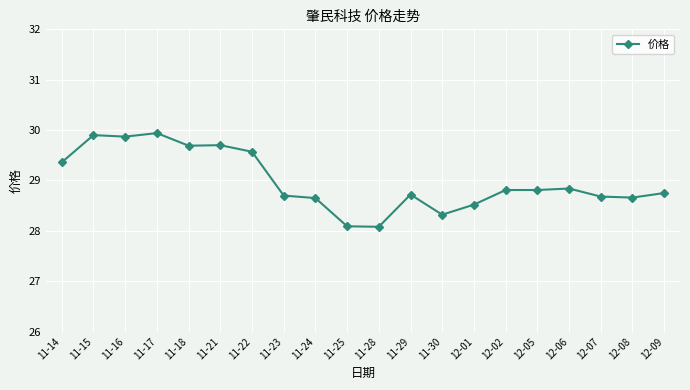

Count the number of categories in the chart.

20